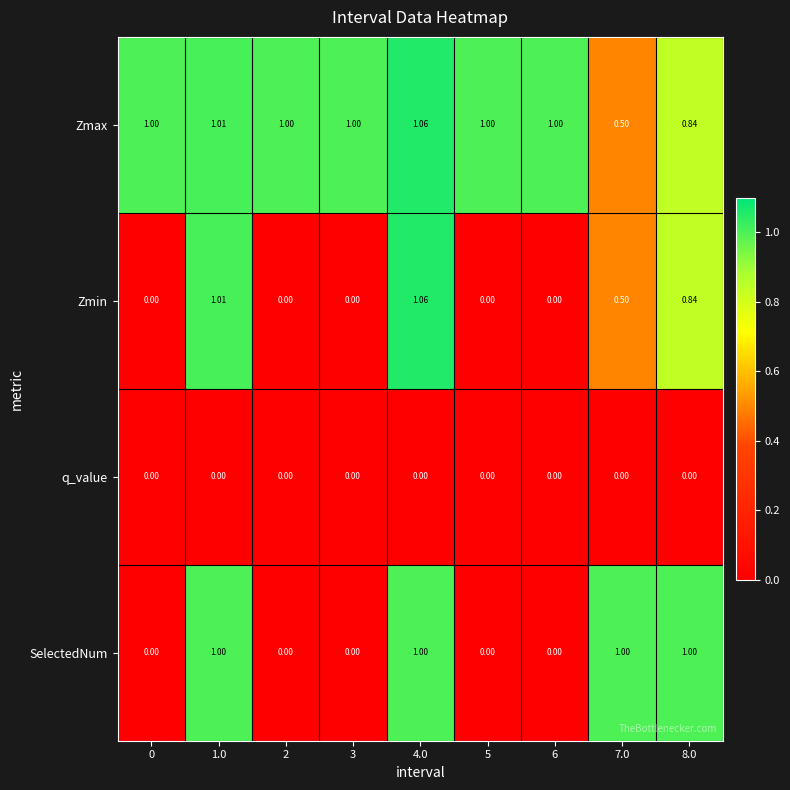

Between 3 and 7.0, which series saw the biggest shift?

SelectedNum